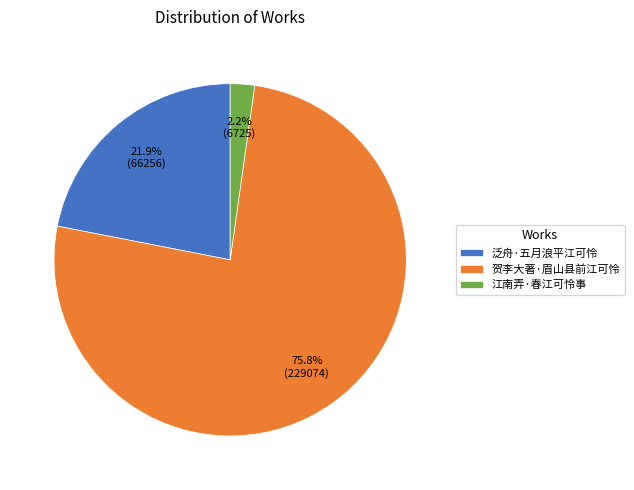

Is 江南弄·春江可怜事 the majority of the pie?

No